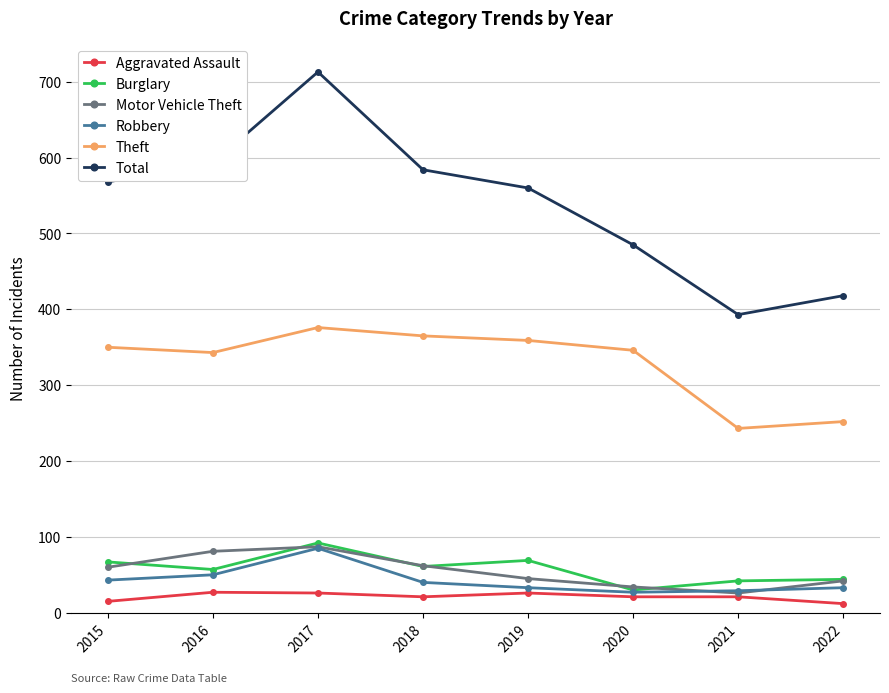

True or false: Theft has more than 2 interior local peaks.

False